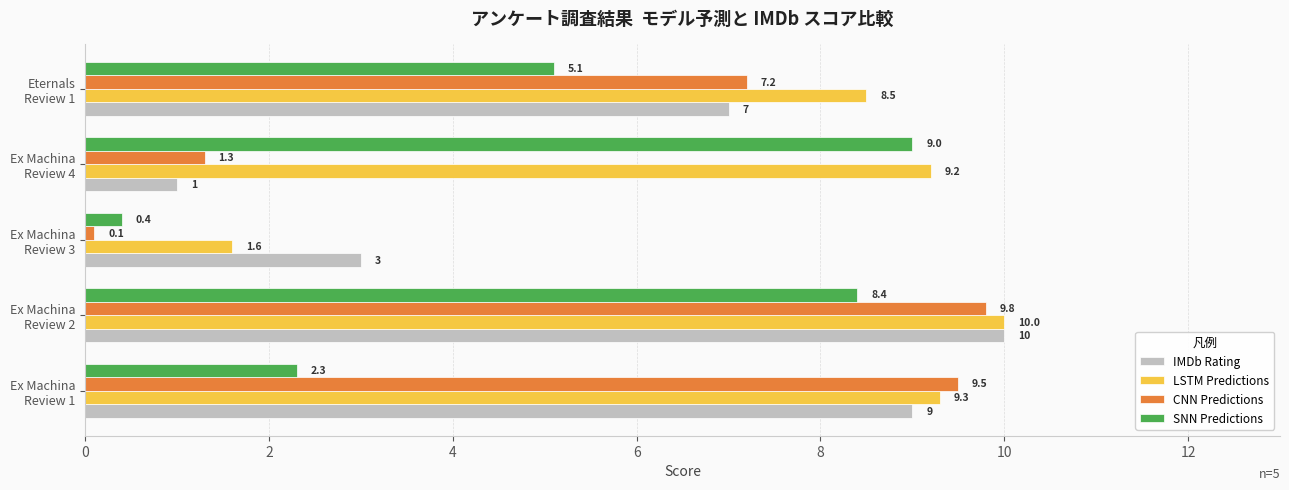

At how many categories does at least one series exceed 6?

4